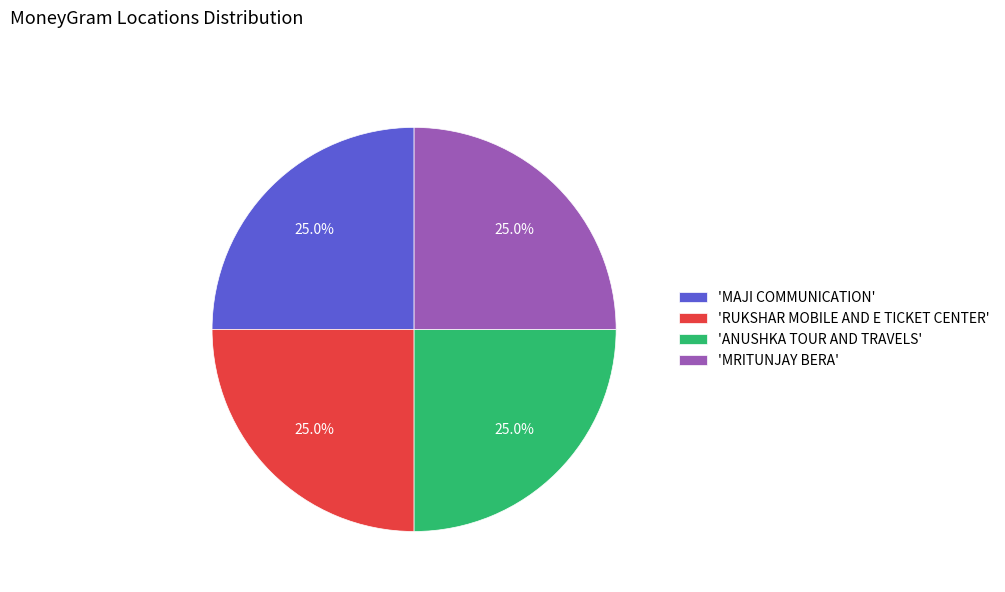

Approximately how many times larger is the value at 'MAJI COMMUNICATION' compared to 'RUKSHAR MOBILE AND E TICKET CENTER'?

1.0